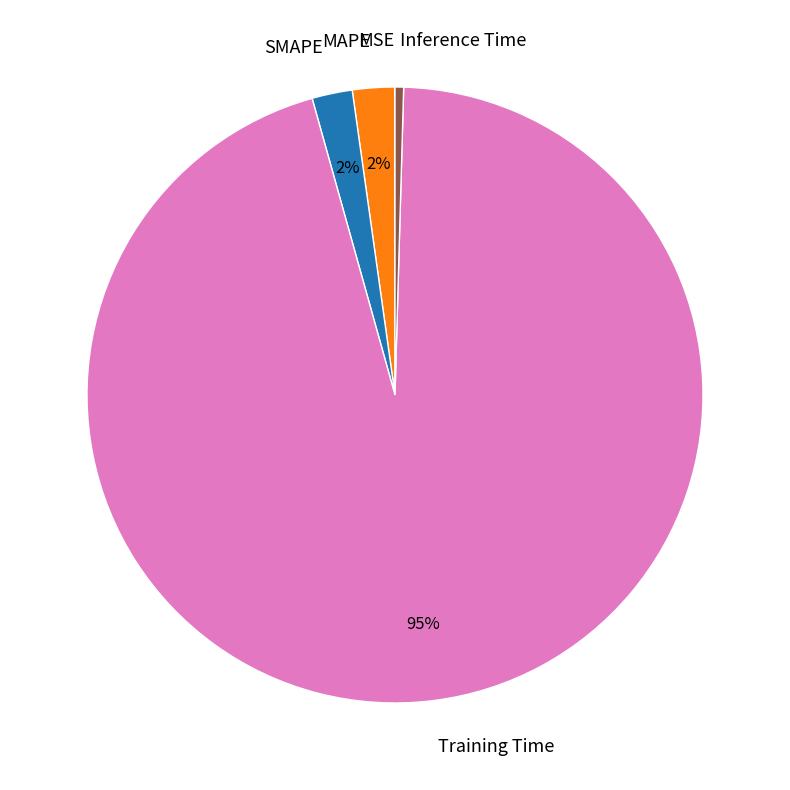

What is the largest slice in the pie chart?

Training Time